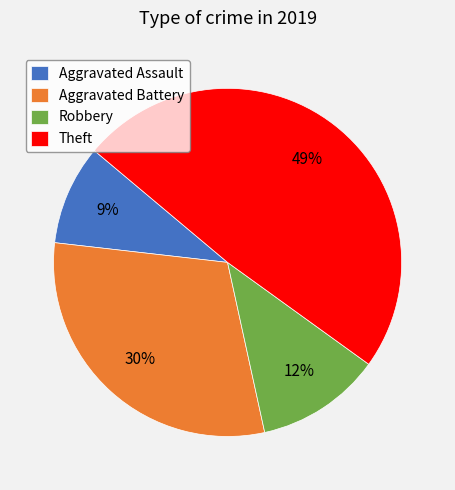

To the nearest percent, what is the average slice percentage?

25%